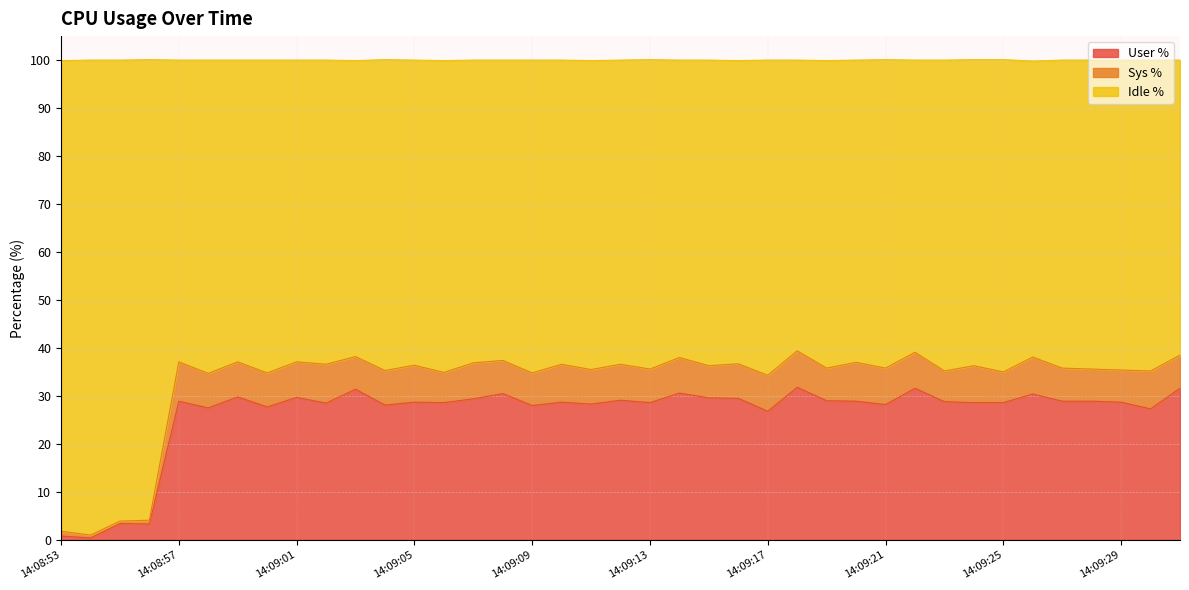

What is the highest value of the User % series?

31.8